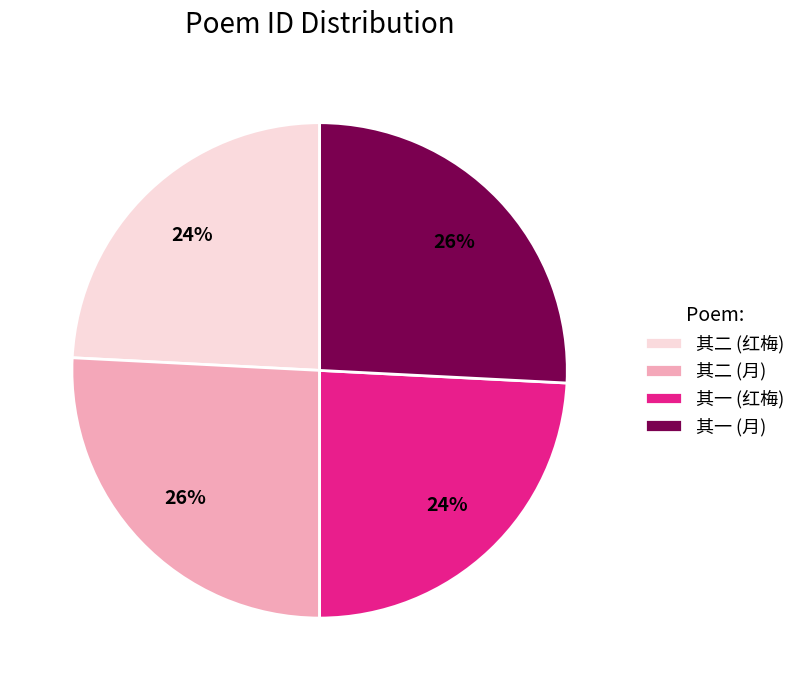

To the nearest percent, what percentage of the pie is 其一 (月)?

26%